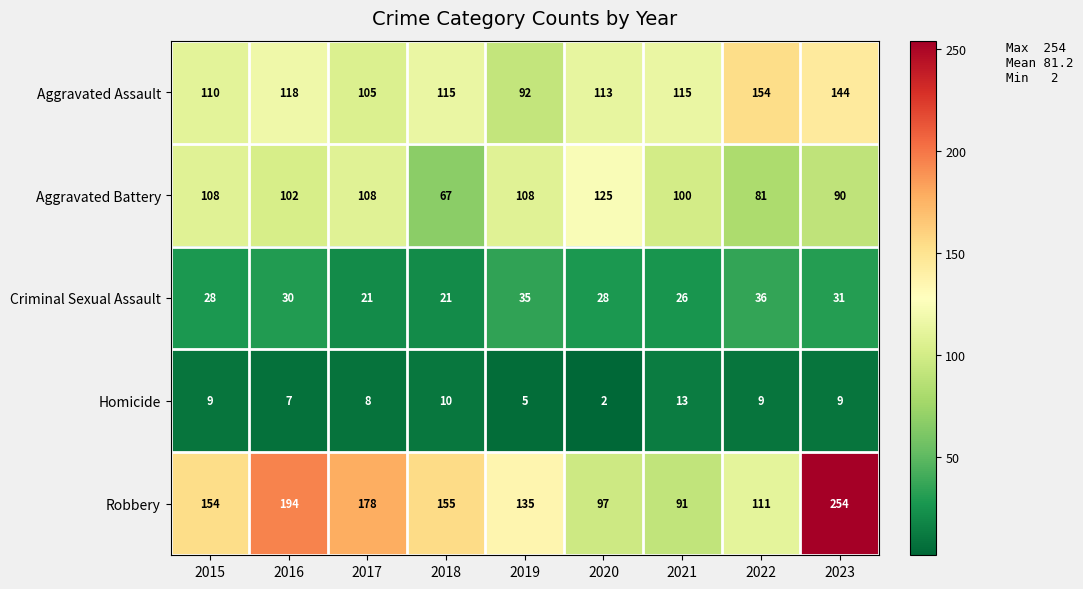

Which category has the lowest value in the Aggravated Battery series?

2018